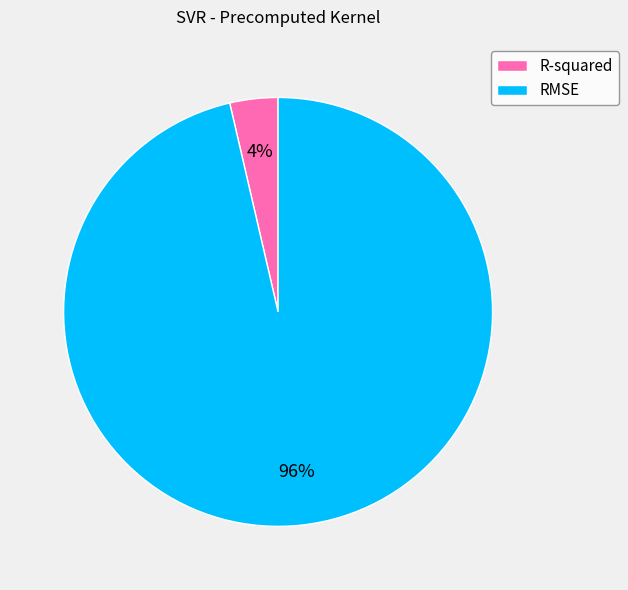

The R-squared slice represents 4% of the pie. True or false?

True